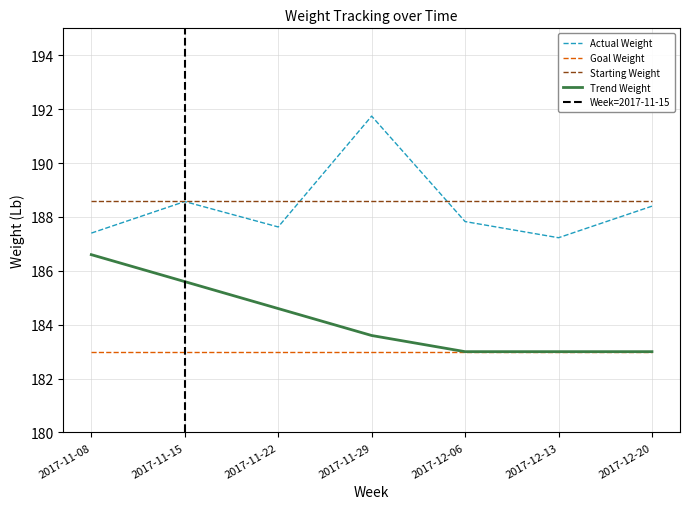

Reading left to right, transcribe all the data shown in this chart.

Actual Weight: 187.4	188.6	187.6	191.7	187.8	187.2	188.4
Trend Weight: 186.6	185.6	184.6	183.6	183.0	183.0	183.0